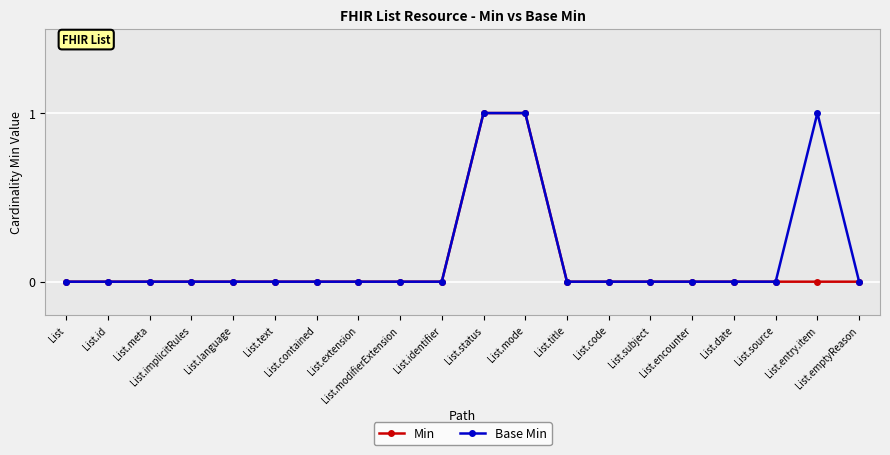

True or false: Base Min has more than 0 interior local peaks.

True